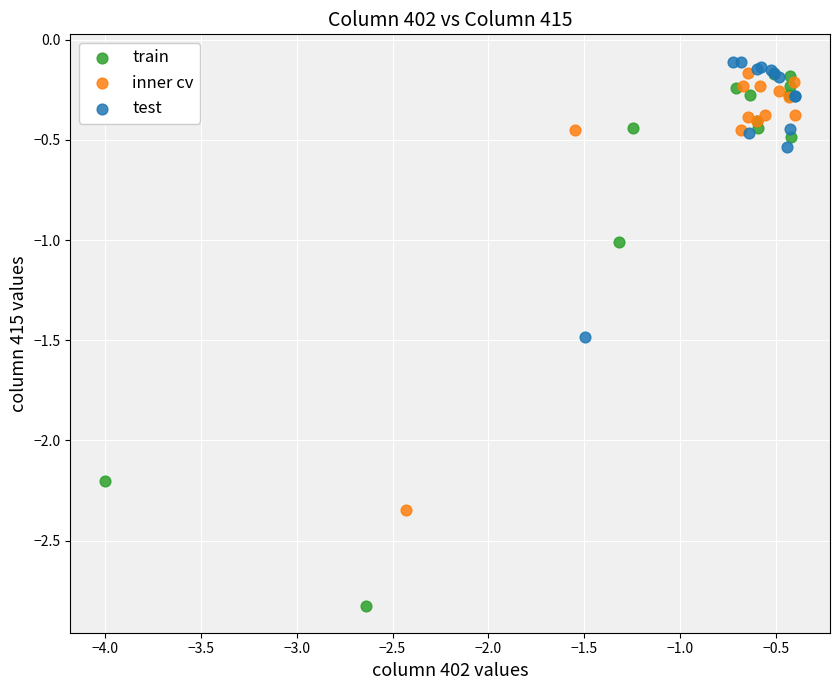

Which series contains the highest Y value?

test